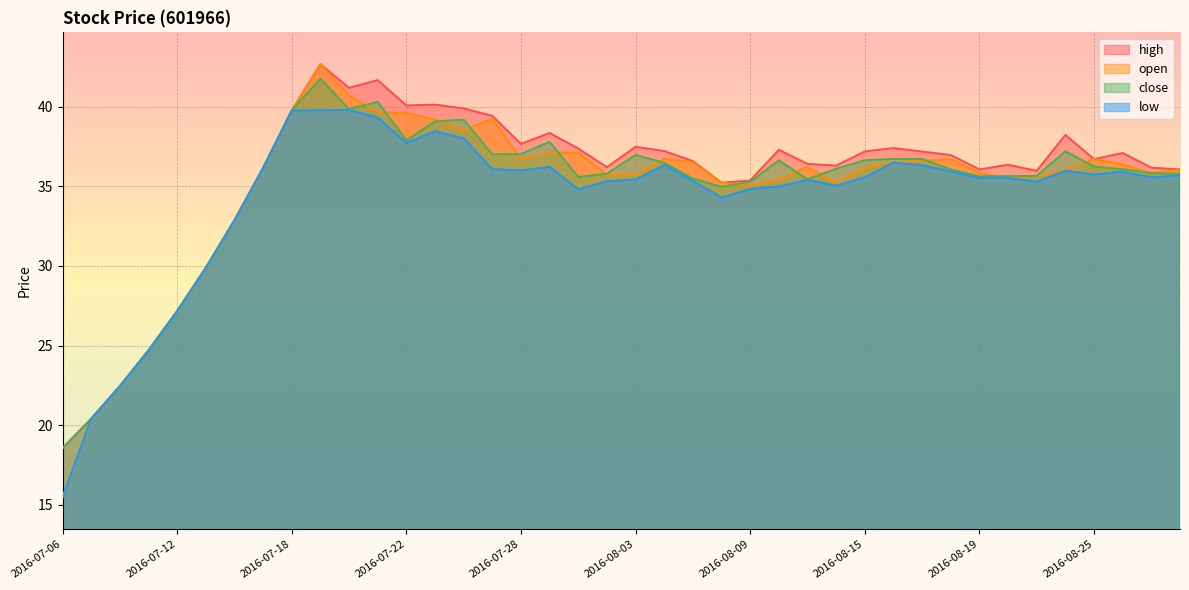

What is the sum of the open values at 2016-08-18 and 2016-07-21?

76.4